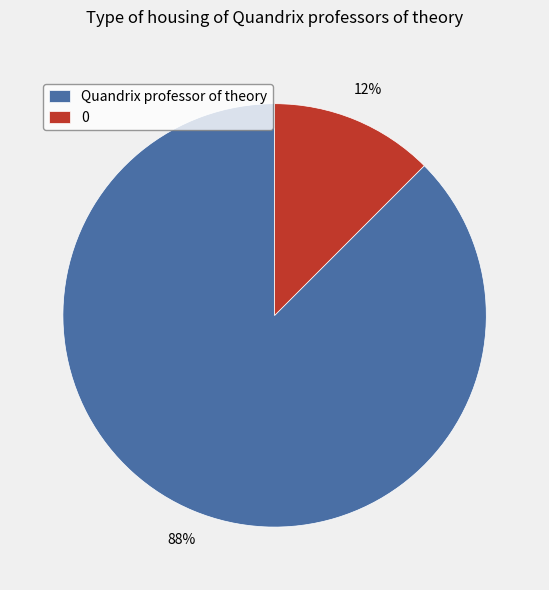

How many slices are in this pie chart?

2